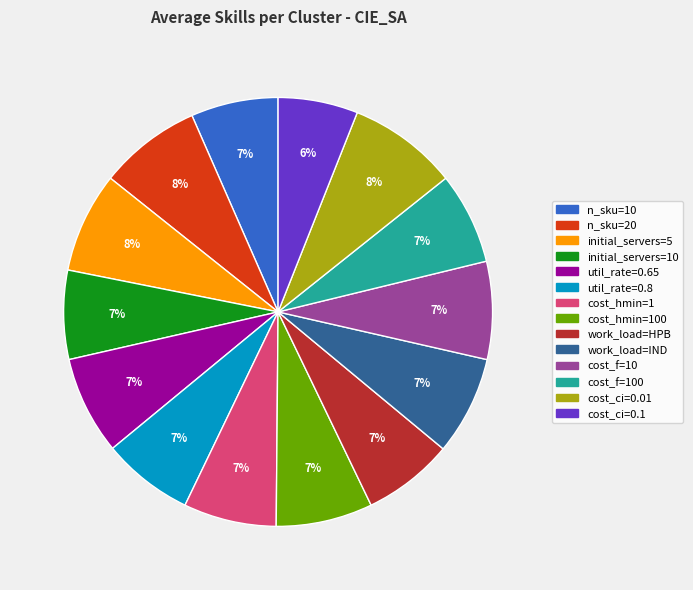

Does cost_hmin=100 represent more than half of the total?

No